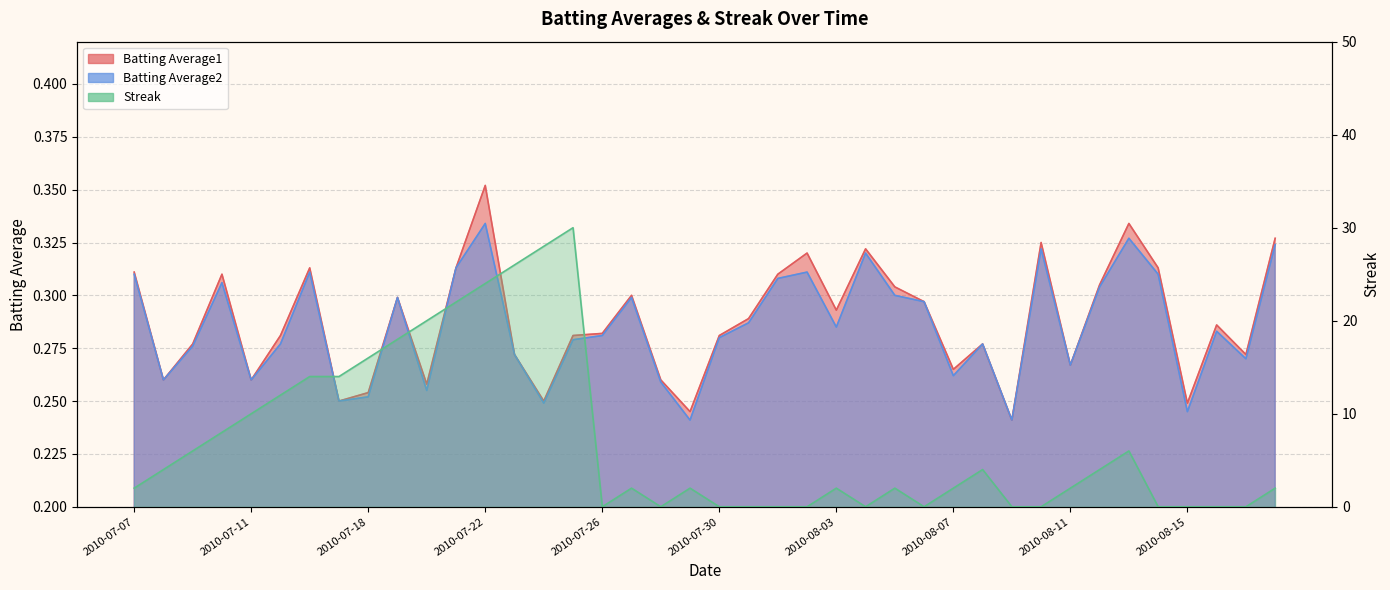

Reading left to right, transcribe all the data shown in this chart.

Batting Average1: 2010-07-07=0.3	2010-07-08=0.3	2010-07-09=0.3	2010-07-10=0.3	2010-07-11=0.3	2010-07-15=0.3	2010-07-16=0.3	2010-07-17=0.2	2010-07-18=0.3	2010-07-19=0.3	2010-07-20=0.3	2010-07-21=0.3	2010-07-22=0.4	2010-07-23=0.3	2010-07-24=0.2	2010-07-25=0.3	2010-07-26=0.3	2010-07-27=0.3	2010-07-28=0.3	2010-07-29=0.2	2010-07-30=0.3	2010-07-31=0.3	2010-08-01=0.3	2010-08-02=0.3	2010-08-03=0.3	2010-08-04=0.3	2010-08-05=0.3	2010-08-06=0.3	2010-08-07=0.3	2010-08-08=0.3	2010-08-09=0.2	2010-08-10=0.3	2010-08-11=0.3	2010-08-12=0.3	2010-08-13=0.3	2010-08-14=0.3	2010-08-15=0.2	2010-08-16=0.3	2010-08-17=0.3	2010-08-18=0.3
Batting Average2: 2010-07-07=0.3	2010-07-08=0.3	2010-07-09=0.3	2010-07-10=0.3	2010-07-11=0.3	2010-07-15=0.3	2010-07-16=0.3	2010-07-17=0.2	2010-07-18=0.3	2010-07-19=0.3	2010-07-20=0.3	2010-07-21=0.3	2010-07-22=0.3	2010-07-23=0.3	2010-07-24=0.2	2010-07-25=0.3	2010-07-26=0.3	2010-07-27=0.3	2010-07-28=0.3	2010-07-29=0.2	2010-07-30=0.3	2010-07-31=0.3	2010-08-01=0.3	2010-08-02=0.3	2010-08-03=0.3	2010-08-04=0.3	2010-08-05=0.3	2010-08-06=0.3	2010-08-07=0.3	2010-08-08=0.3	2010-08-09=0.2	2010-08-10=0.3	2010-08-11=0.3	2010-08-12=0.3	2010-08-13=0.3	2010-08-14=0.3	2010-08-15=0.2	2010-08-16=0.3	2010-08-17=0.3	2010-08-18=0.3
Streak: 2010-07-07=2.0	2010-07-08=4.0	2010-07-09=6.0	2010-07-10=8.0	2010-07-11=10.0	2010-07-15=12.0	2010-07-16=14.0	2010-07-17=14.0	2010-07-18=16.0	2010-07-19=18.0	2010-07-20=20.0	2010-07-21=22.0	2010-07-22=24.0	2010-07-23=26.0	2010-07-24=28.0	2010-07-25=30.0	2010-07-26=0.0	2010-07-27=2.0	2010-07-28=0.0	2010-07-29=2.0	2010-07-30=0.0	2010-07-31=0.0	2010-08-01=0.0	2010-08-02=0.0	2010-08-03=2.0	2010-08-04=0.0	2010-08-05=2.0	2010-08-06=0.0	2010-08-07=2.0	2010-08-08=4.0	2010-08-09=0.0	2010-08-10=0.0	2010-08-11=2.0	2010-08-12=4.0	2010-08-13=6.0	2010-08-14=0.0	2010-08-15=0.0	2010-08-16=0.0	2010-08-17=0.0	2010-08-18=2.0